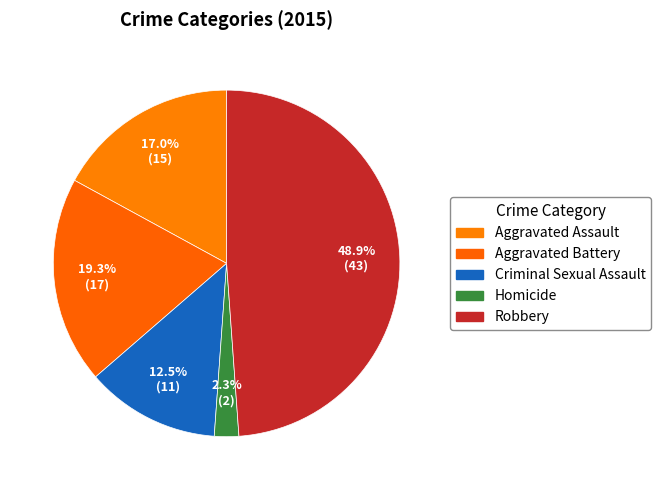

What is the largest slice in the pie chart?

Robbery